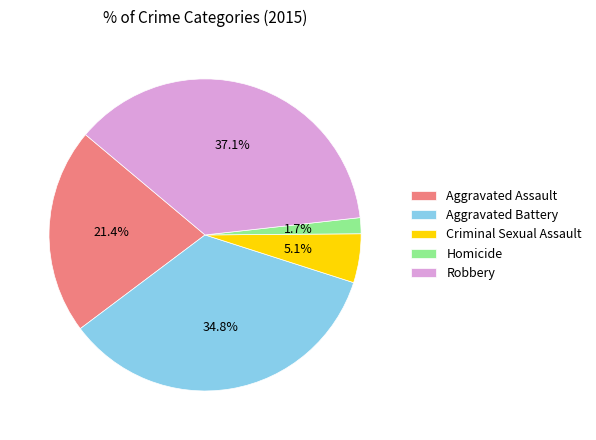

What is the largest slice in the pie chart?

Robbery